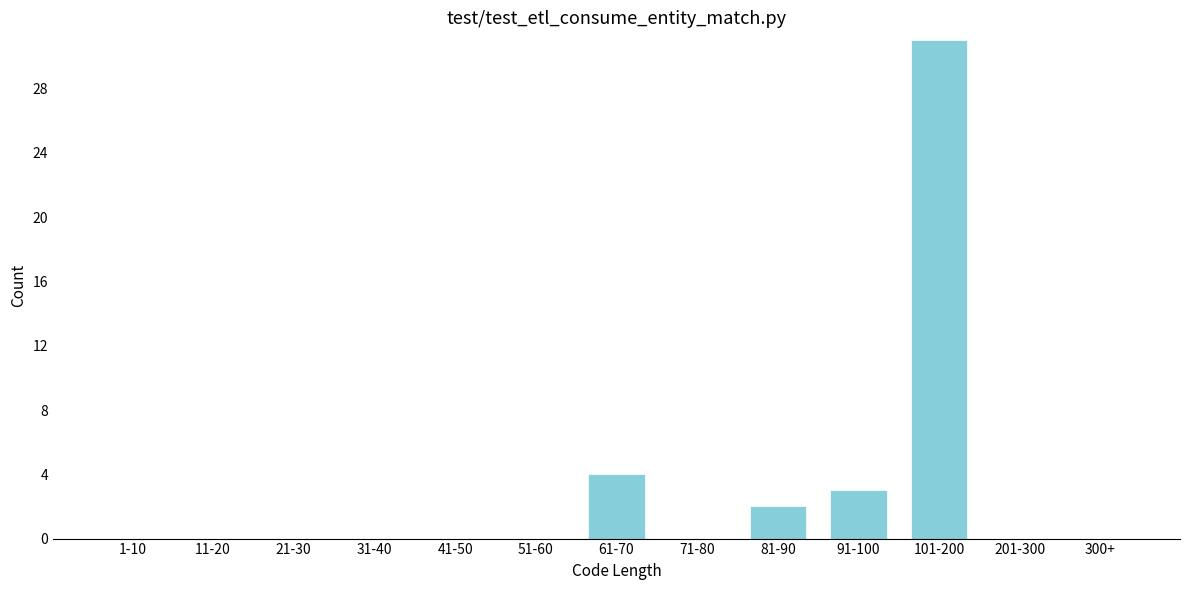

Reading left to right, transcribe all the data shown in this chart.

1-10=0	11-20=0	21-30=0	31-40=0	41-50=0	51-60=0	61-70=4	71-80=0	81-90=2	91-100=3	101-200=31	201-300=0	300+=0